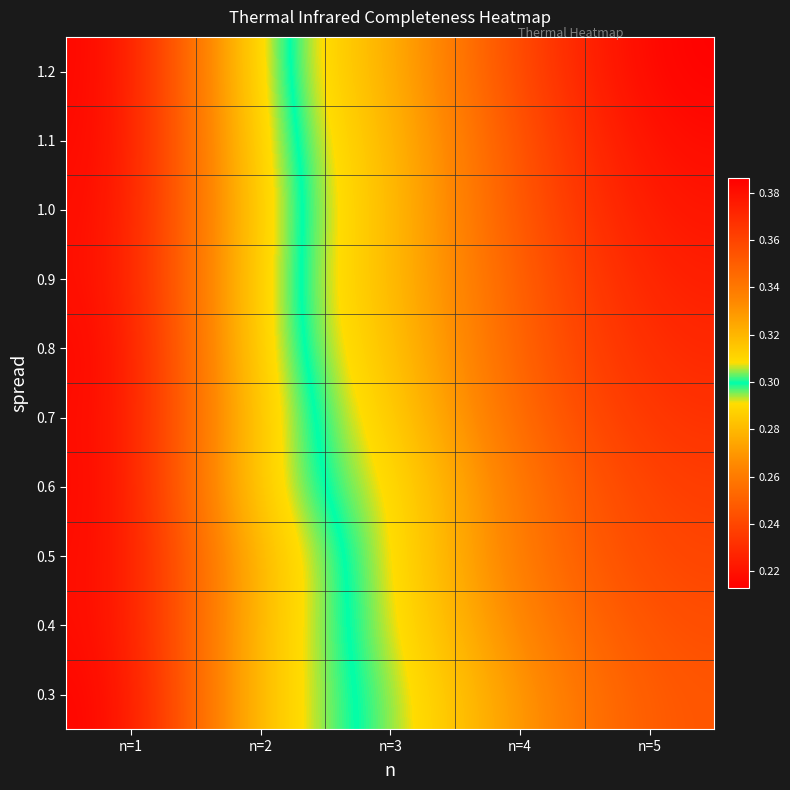

Reading right to left, what are all the values shown in this chart?

0.3: n=5=0.4	n=4=0.3	n=3=0.3	n=2=0.3	n=1=0.2
0.4: n=5=0.4	n=4=0.3	n=3=0.3	n=2=0.3	n=1=0.2
0.5: n=5=0.4	n=4=0.3	n=3=0.3	n=2=0.3	n=1=0.2
0.6: n=5=0.4	n=4=0.3	n=3=0.3	n=2=0.3	n=1=0.2
0.7: n=5=0.4	n=4=0.3	n=3=0.3	n=2=0.3	n=1=0.2
0.8: n=5=0.4	n=4=0.4	n=3=0.3	n=2=0.3	n=1=0.2
0.9: n=5=0.4	n=4=0.4	n=3=0.3	n=2=0.3	n=1=0.2
1.0: n=5=0.4	n=4=0.4	n=3=0.3	n=2=0.3	n=1=0.2
1.1: n=5=0.4	n=4=0.4	n=3=0.3	n=2=0.3	n=1=0.2
1.2: n=5=0.4	n=4=0.4	n=3=0.3	n=2=0.3	n=1=0.2